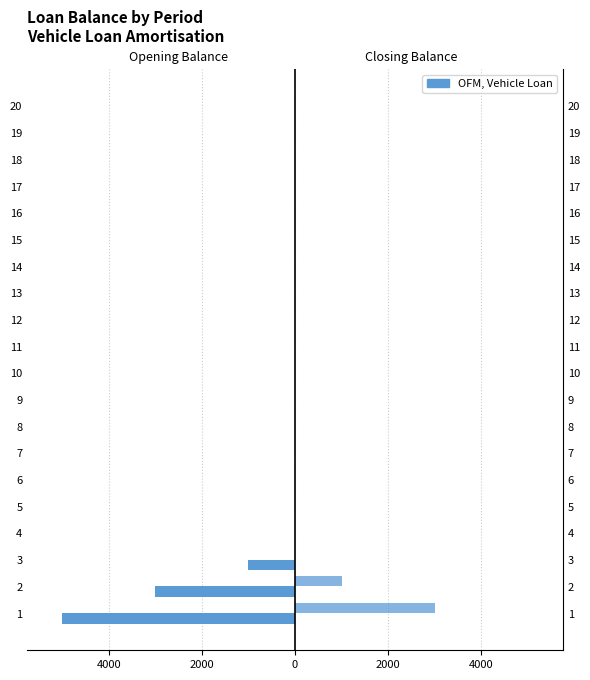

What is the lowest value of the Opening Balance series?

-5000.0